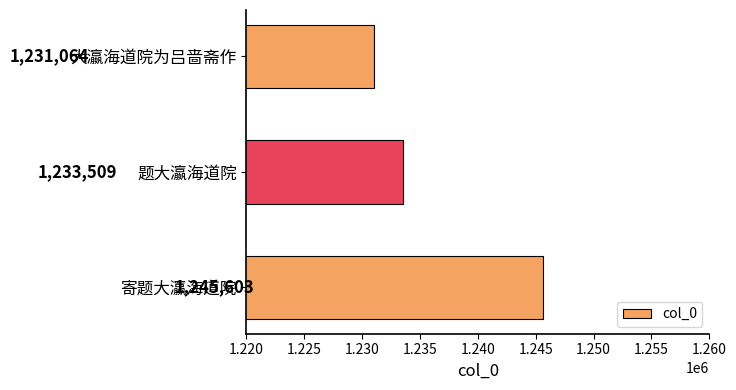

What is the difference between the second highest and minimum values?

2445